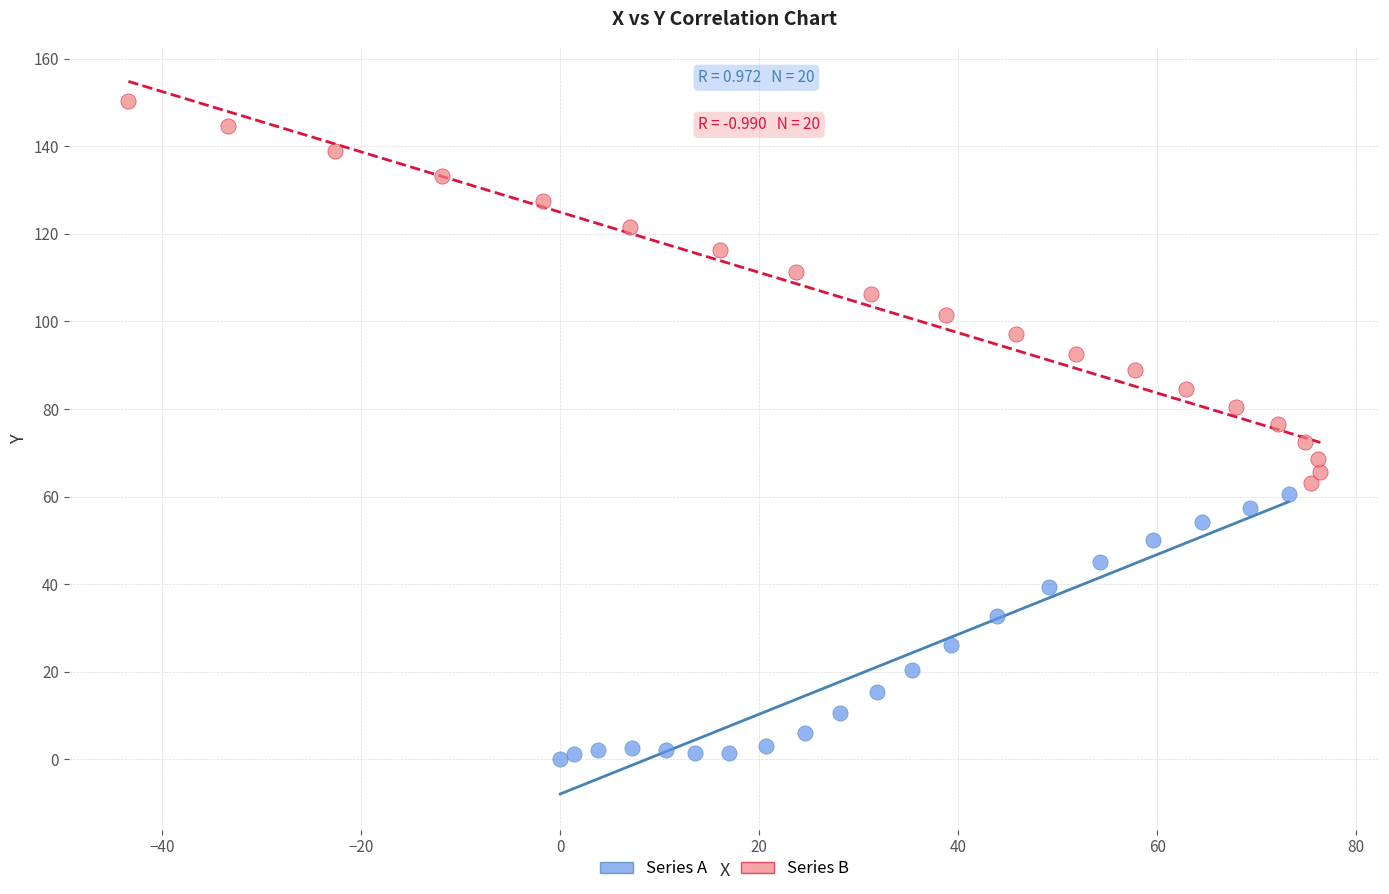

Which series reaches the maximum Y coordinate?

Series B